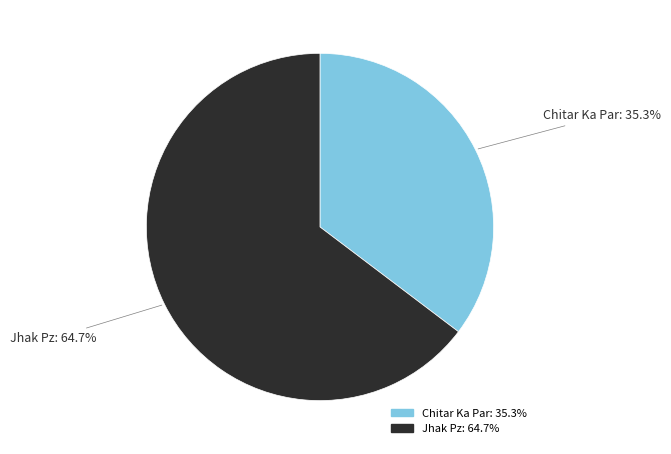

To the nearest percent, what is the average slice percentage?

50%